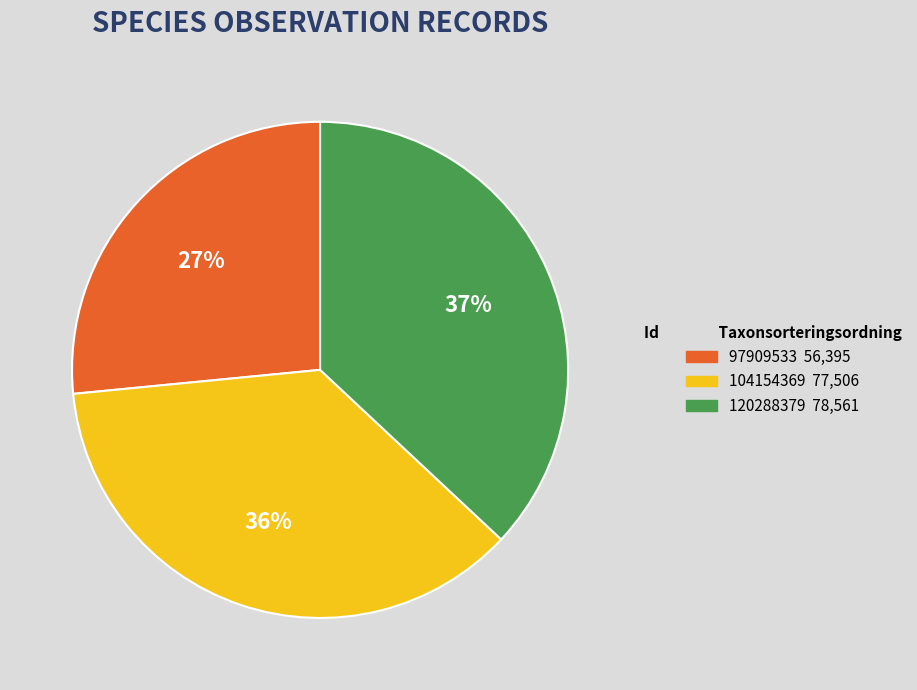

Which category has the smallest portion of the pie?

97909533